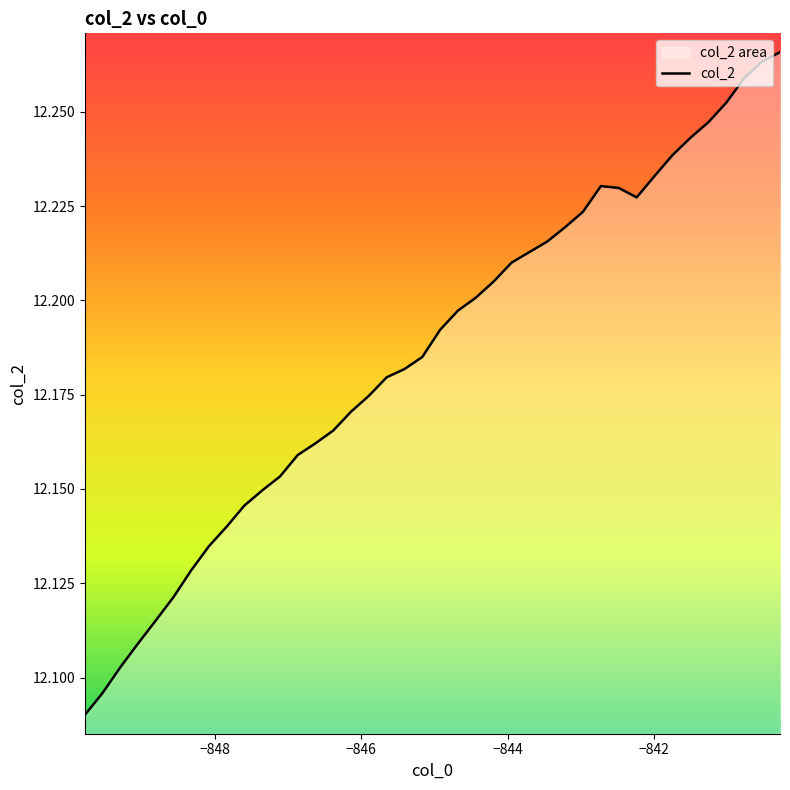

What is the difference between the maximum and second lowest values?

0.2